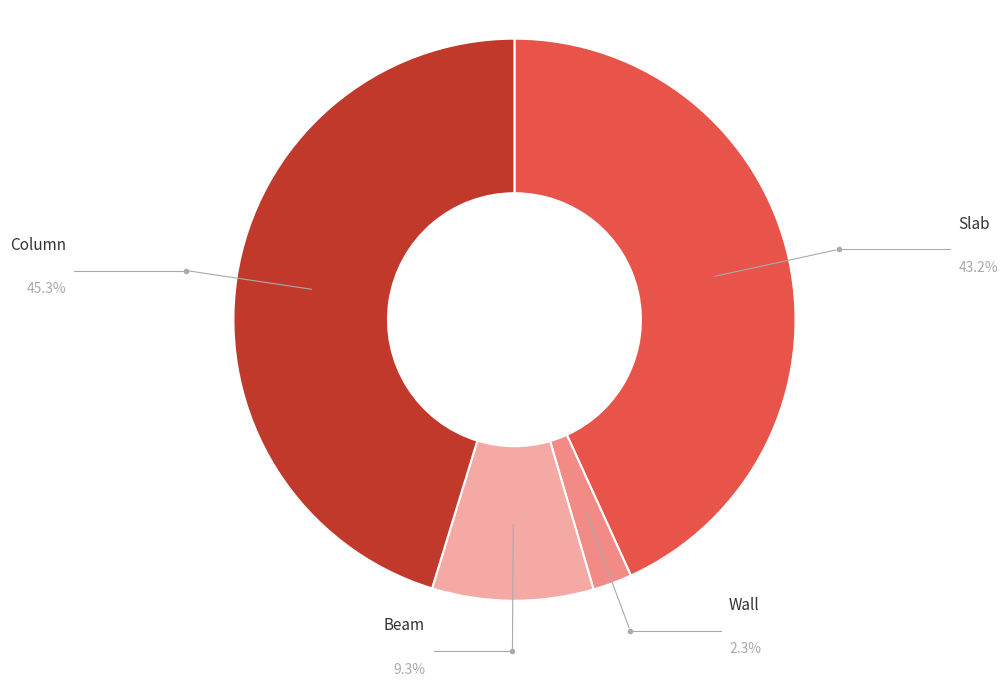

Does any single category account for the majority?

No